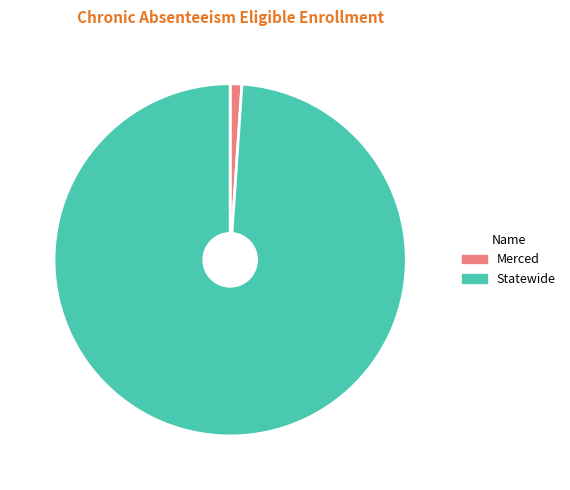

Does Merced account for over 50% of the chart?

No